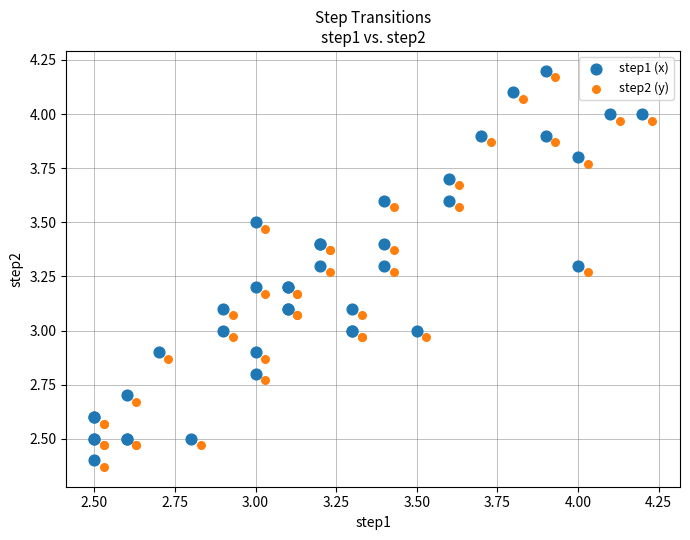

What are all the series names shown in the legend?

step1 (x), step2 (y)